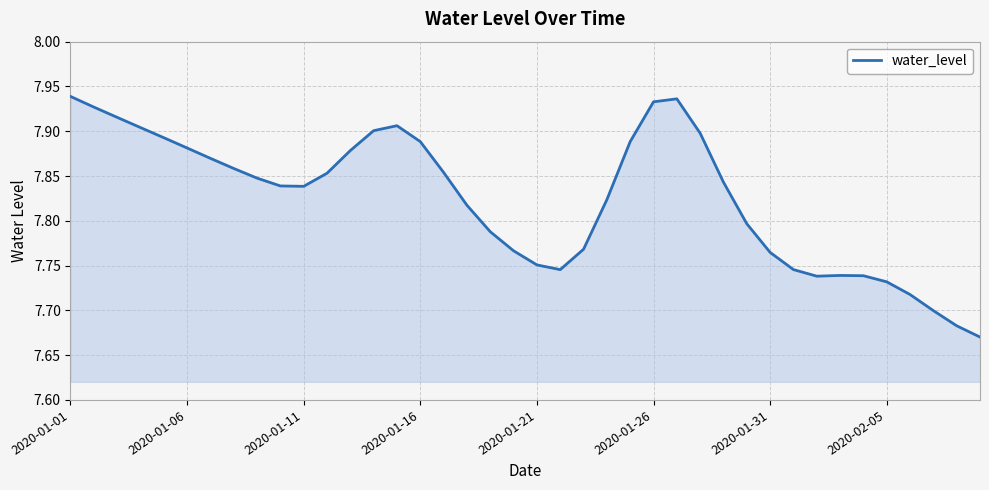

Does the chart have visible grid lines?

Yes